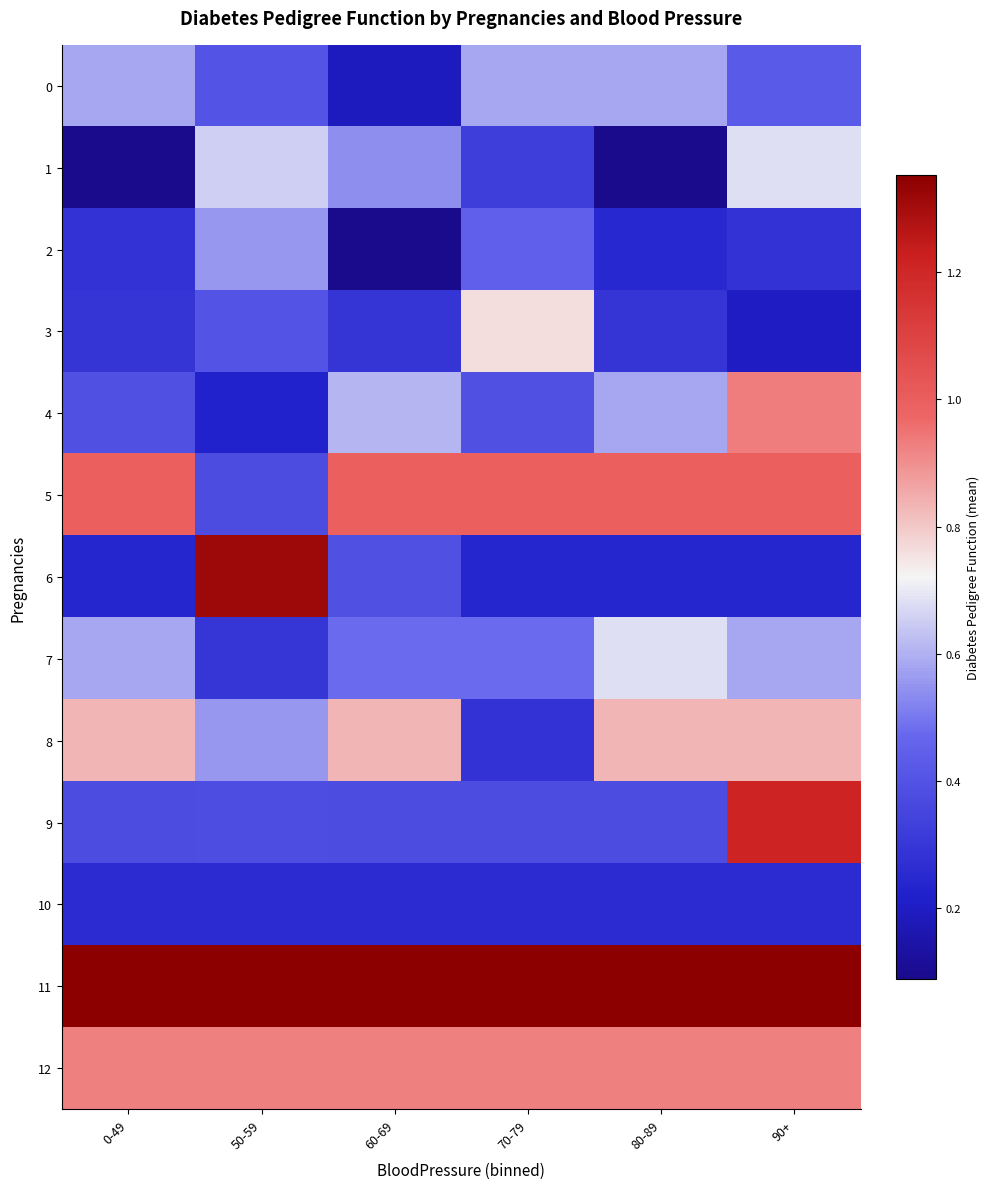

Between 80-89 and 0-49, which is larger?

80-89